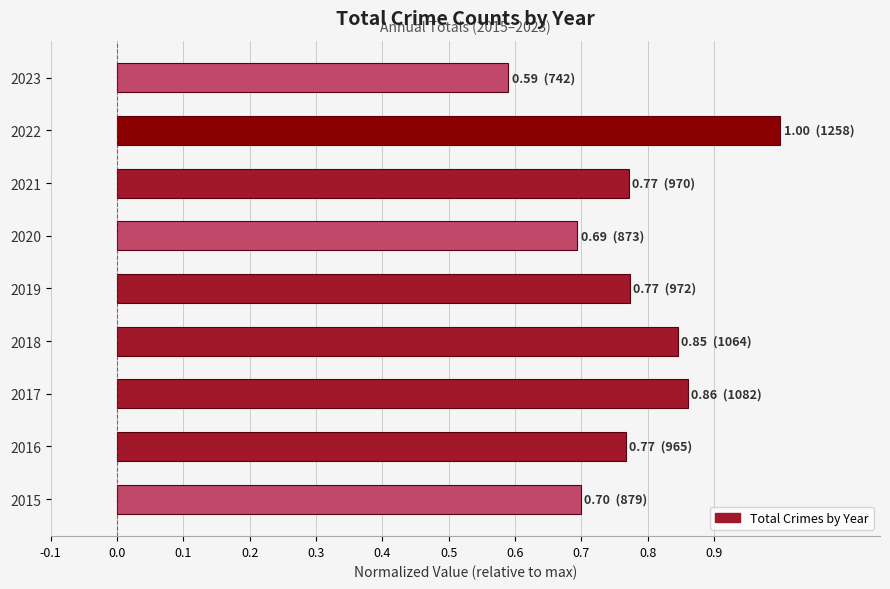

What is the sum of the values at 2020 and 2018?

1.5